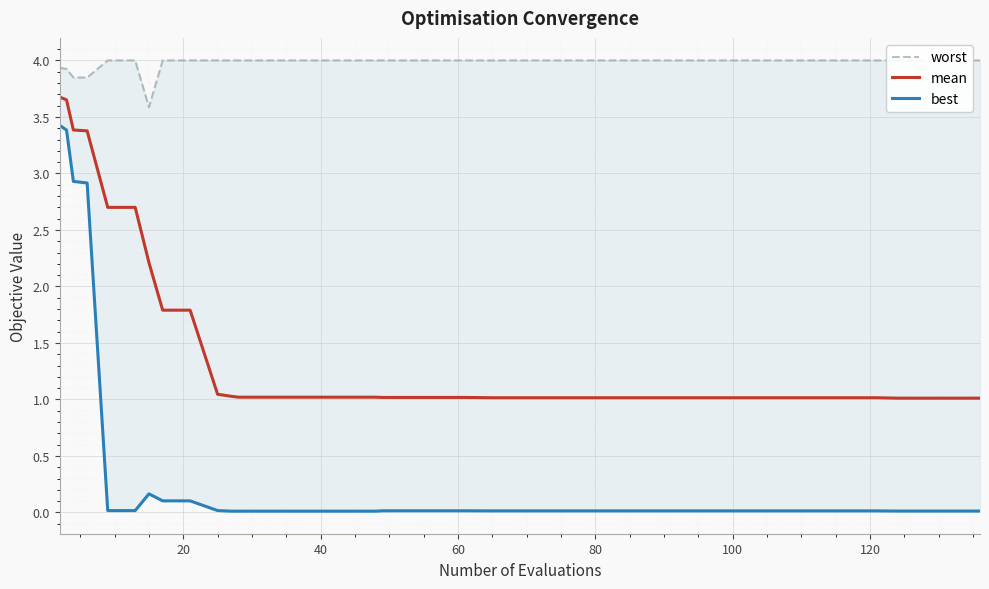

List the series in order of their overall mean, lowest first.

best, mean, worst